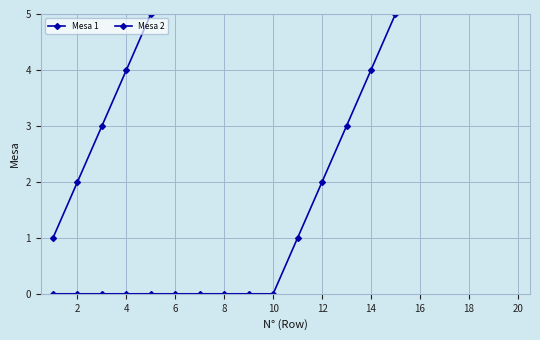

At which category does the chart reach its peak across all series?

10